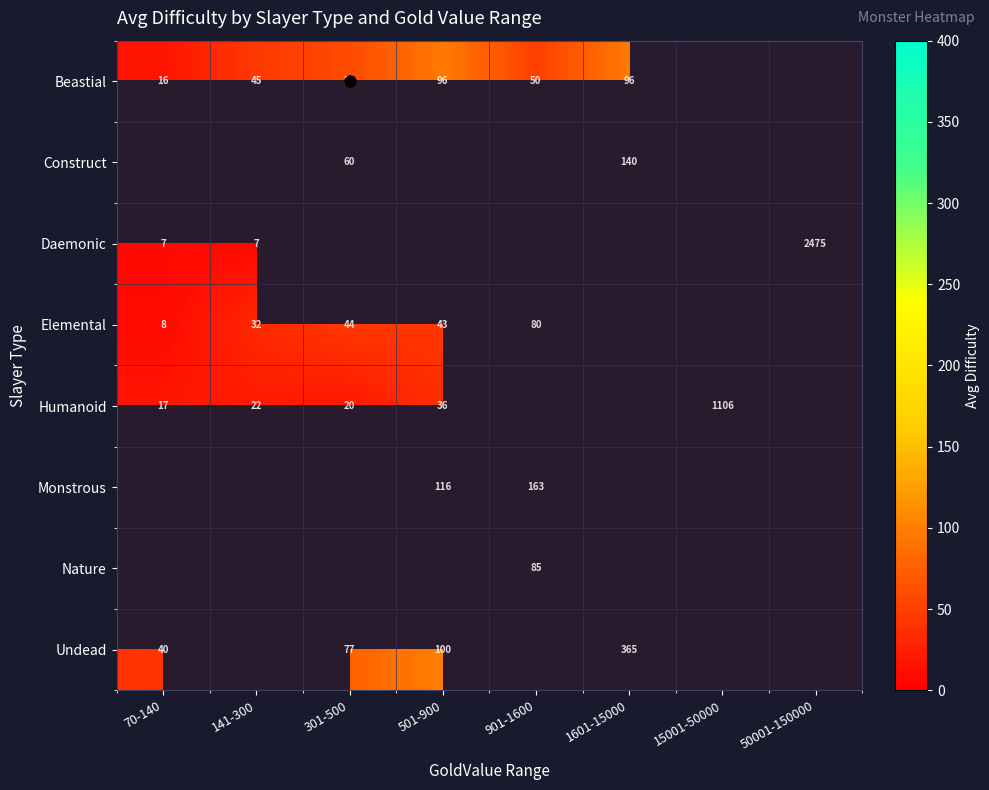

How many values in the Nature series exceed 0?

1